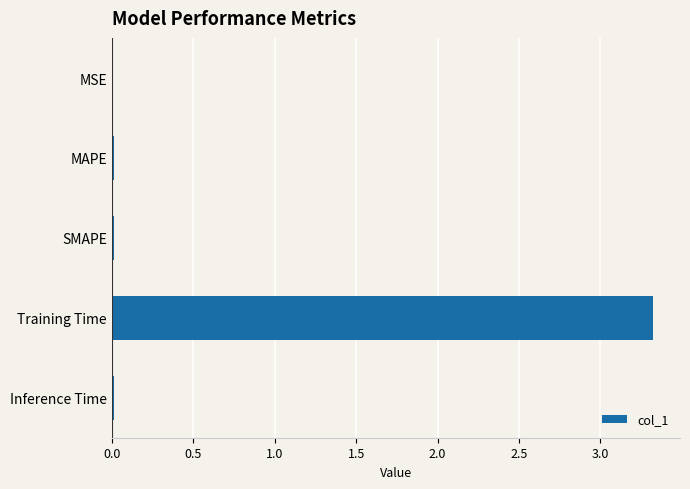

What is the sum of all values?

3.4